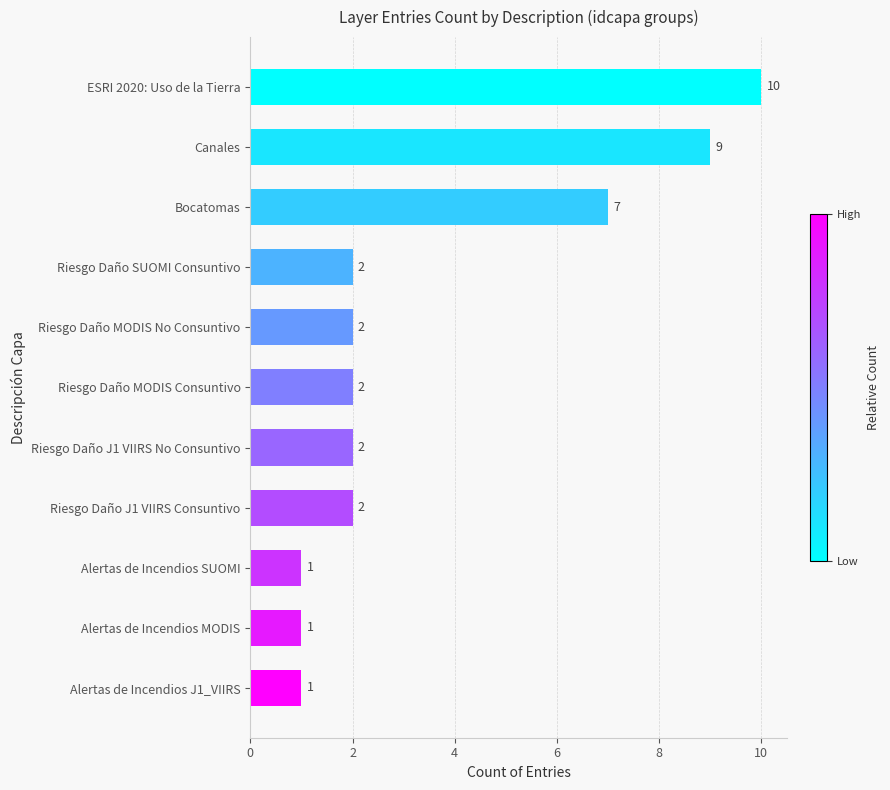

Is it true that the value at ESRI 2020: Uso de la Tierra is 10?

True